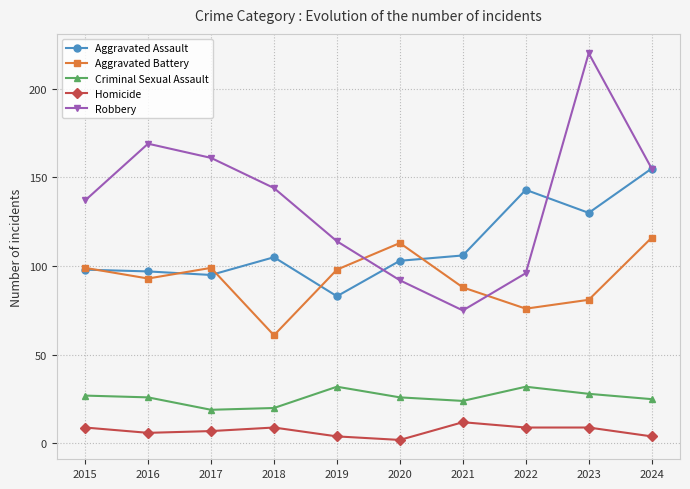

What is the greatest value displayed?

220